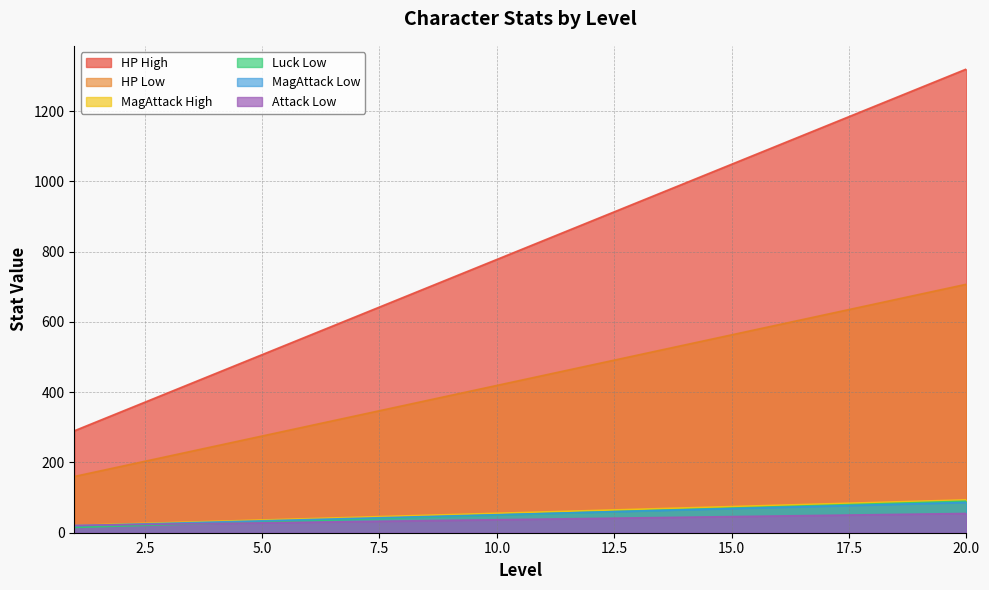

Which series has the largest total across all categories?

HP High